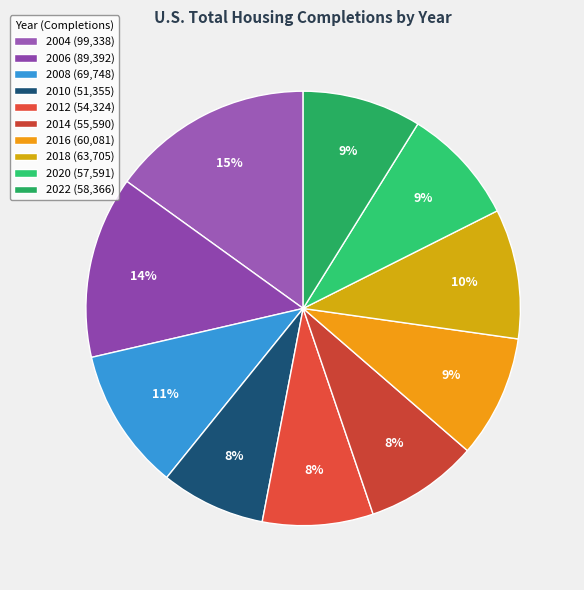

How many segments does this pie chart have?

10